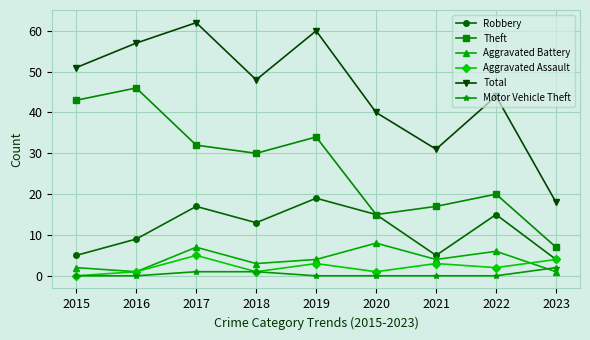

What is the difference between the second highest and minimum values in the Aggravated Battery series?

6